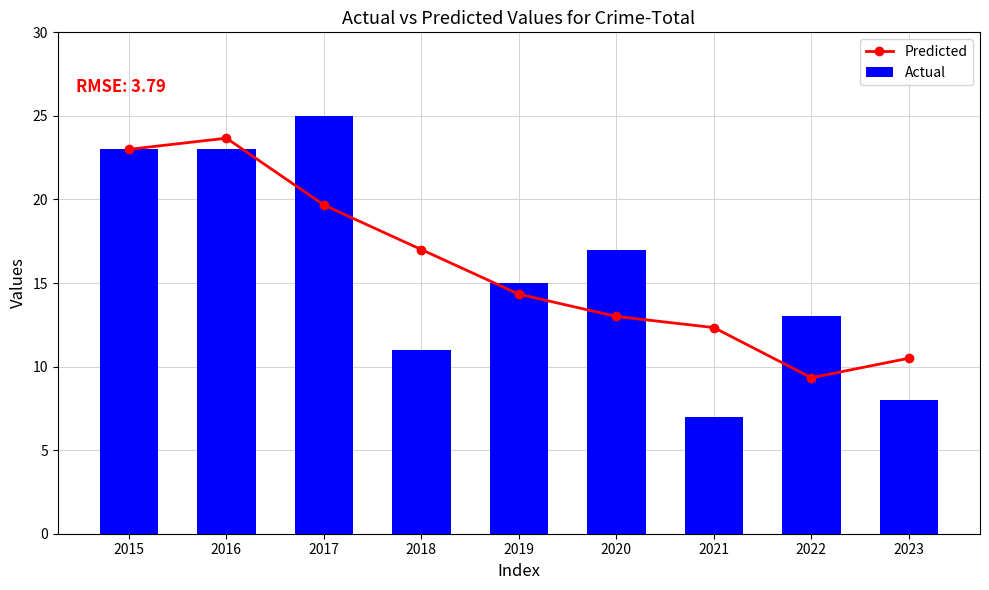

What value does the Predicted series have at 2019?

14.3